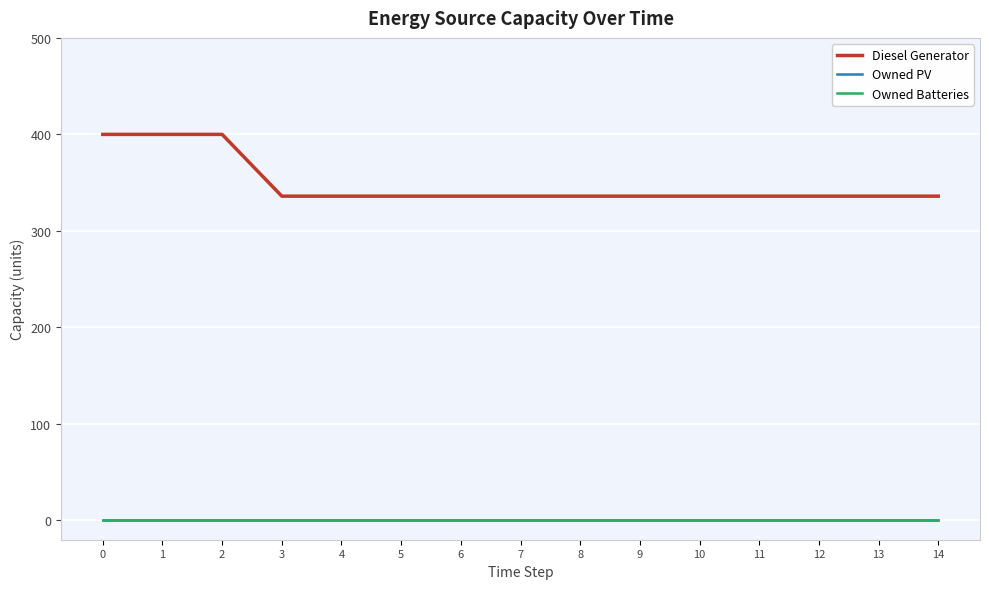

True or false: Diesel Generator has more than 2 points higher than both neighbors.

False